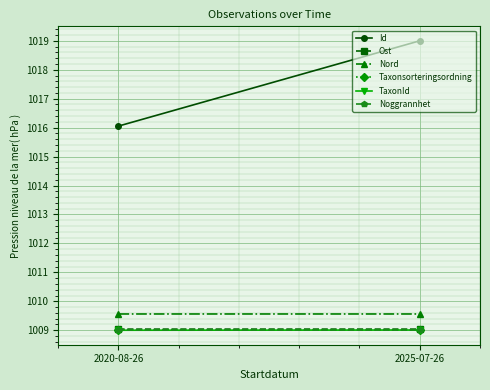

What is the sum of the Taxonsorteringsordning values at 2025-07-26 and 2020-08-26?

2018.0